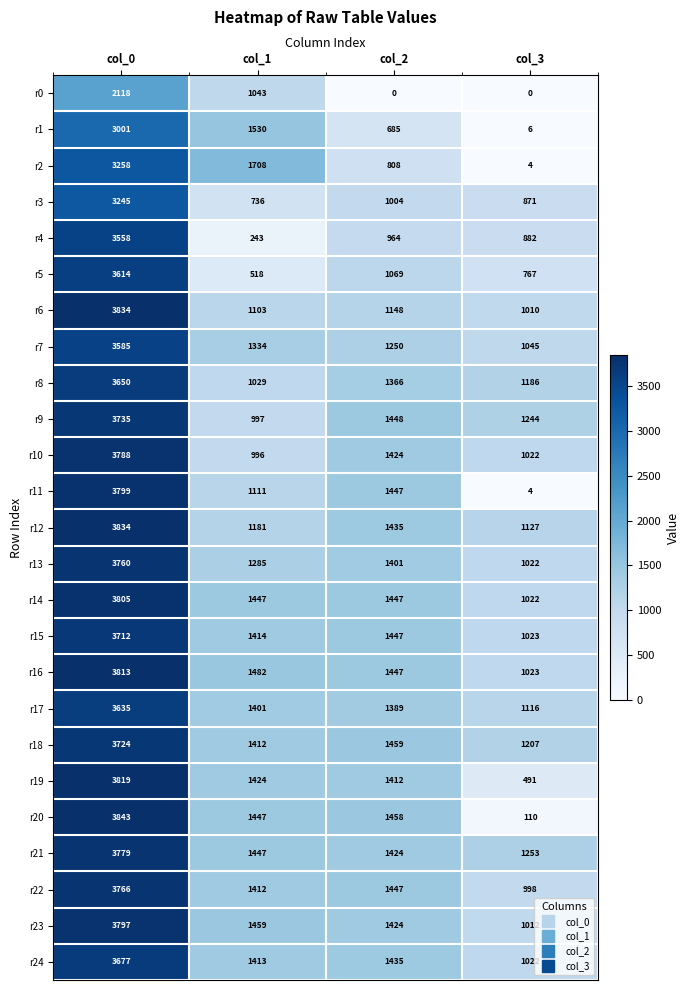

At how many categories does at least one series exceed 1497?

2